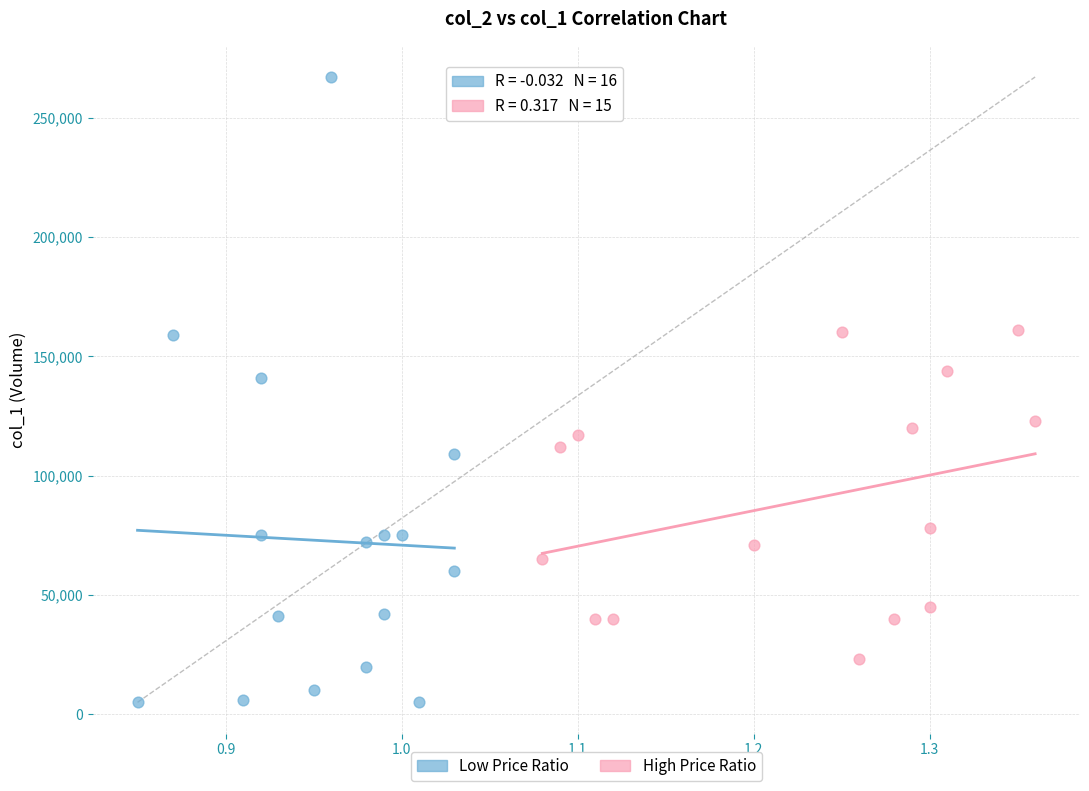

Which series has the largest Y range (max minus min)?

Low Price Ratio